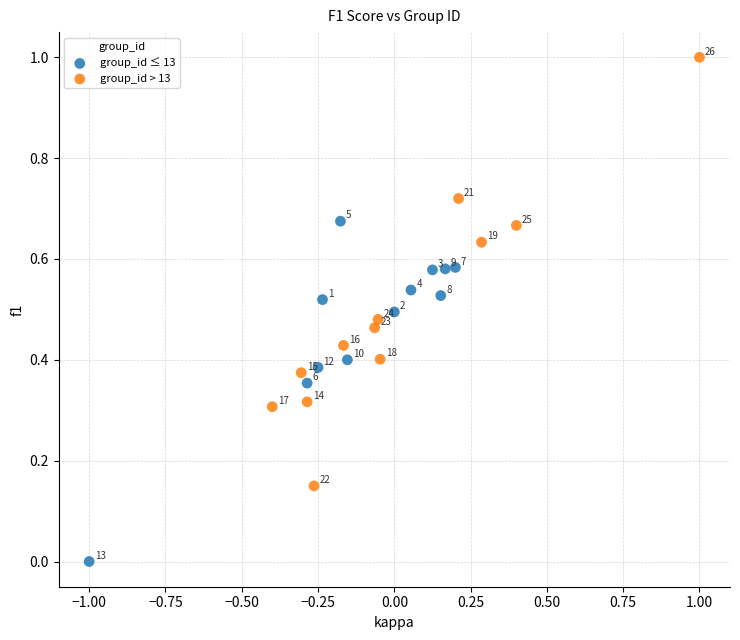

Which series contains the lowest Y value?

group_id ≤ 13